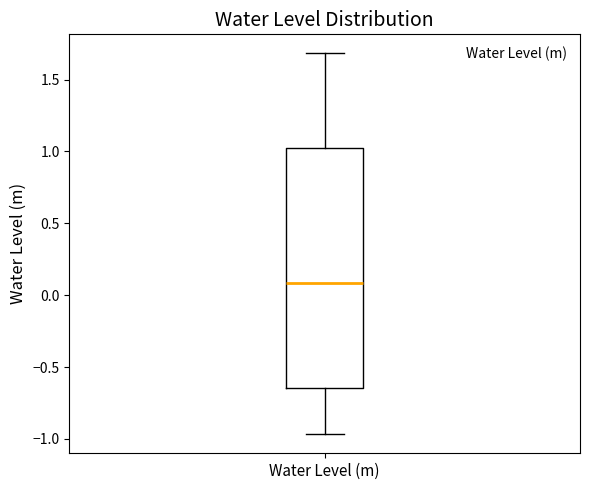

Where is the lower edge of the box for Water Level (m) on the y-axis? The values are not printed on the chart, so give them approximately, as read against the axis.

-0.65